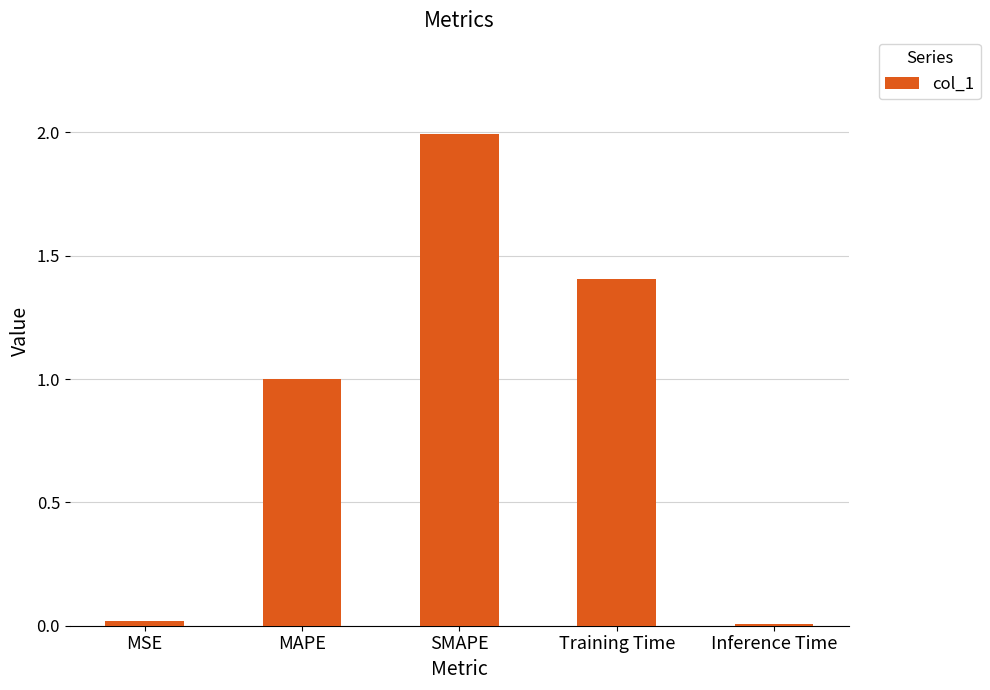

True or false: the data shows 1.4 at Training Time.

True